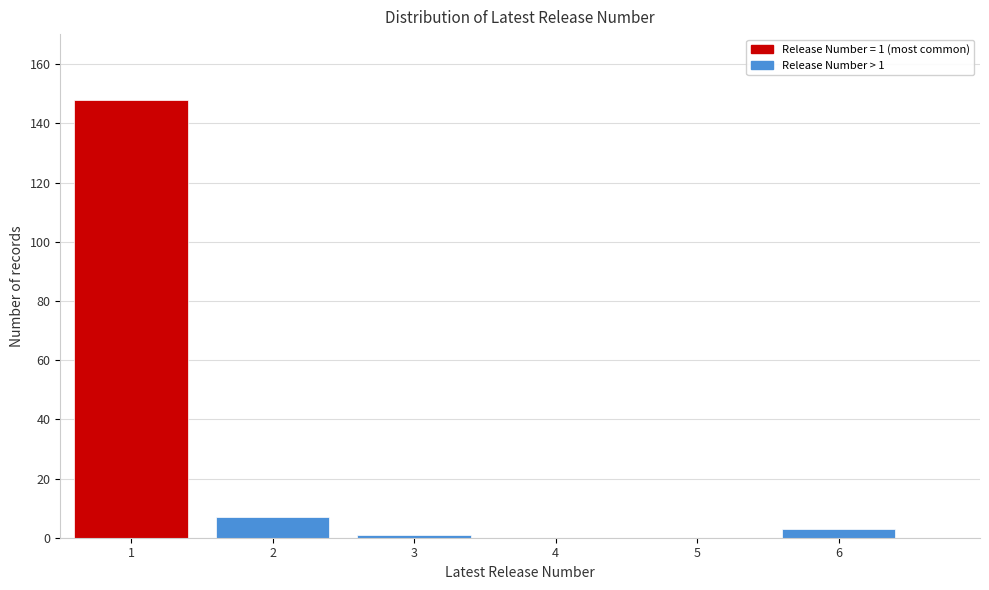

Reading left to right, transcribe all the data shown in this chart.

1=148	2=7	3=1	4=0	5=0	6=3